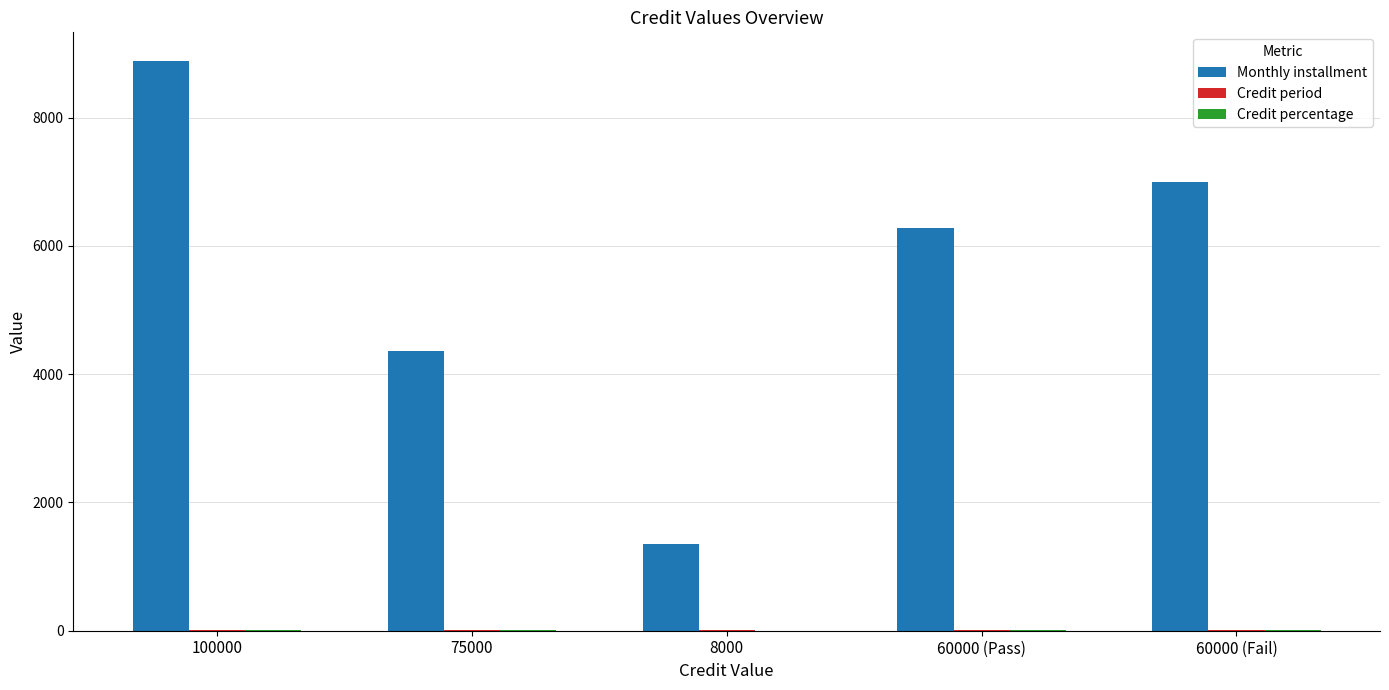

Which category has the highest value across all series?

100000